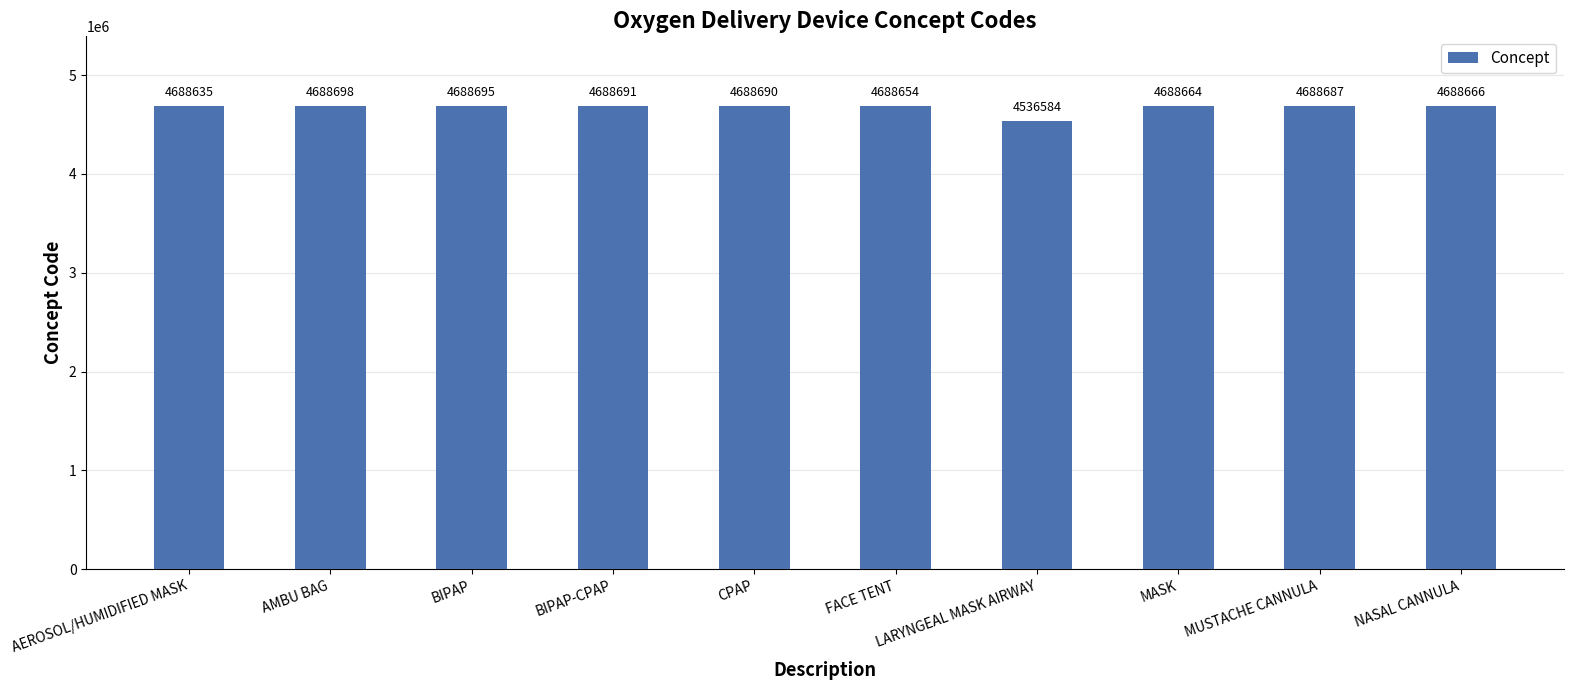

Rank the categories by value from highest to lowest.

AMBU BAG, BIPAP, BIPAP-CPAP, CPAP, MUSTACHE CANNULA, NASAL CANNULA, MASK, FACE TENT, AEROSOL/HUMIDIFIED MASK, LARYNGEAL MASK AIRWAY